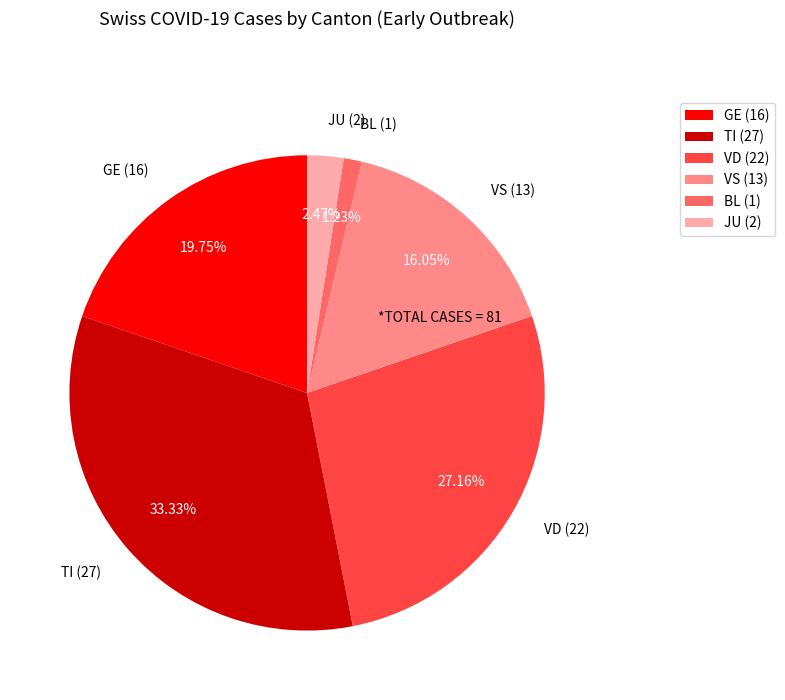

Rank the categories by value from lowest to highest.

BL (1), JU (2), VS (13), GE (16), VD (22), TI (27)